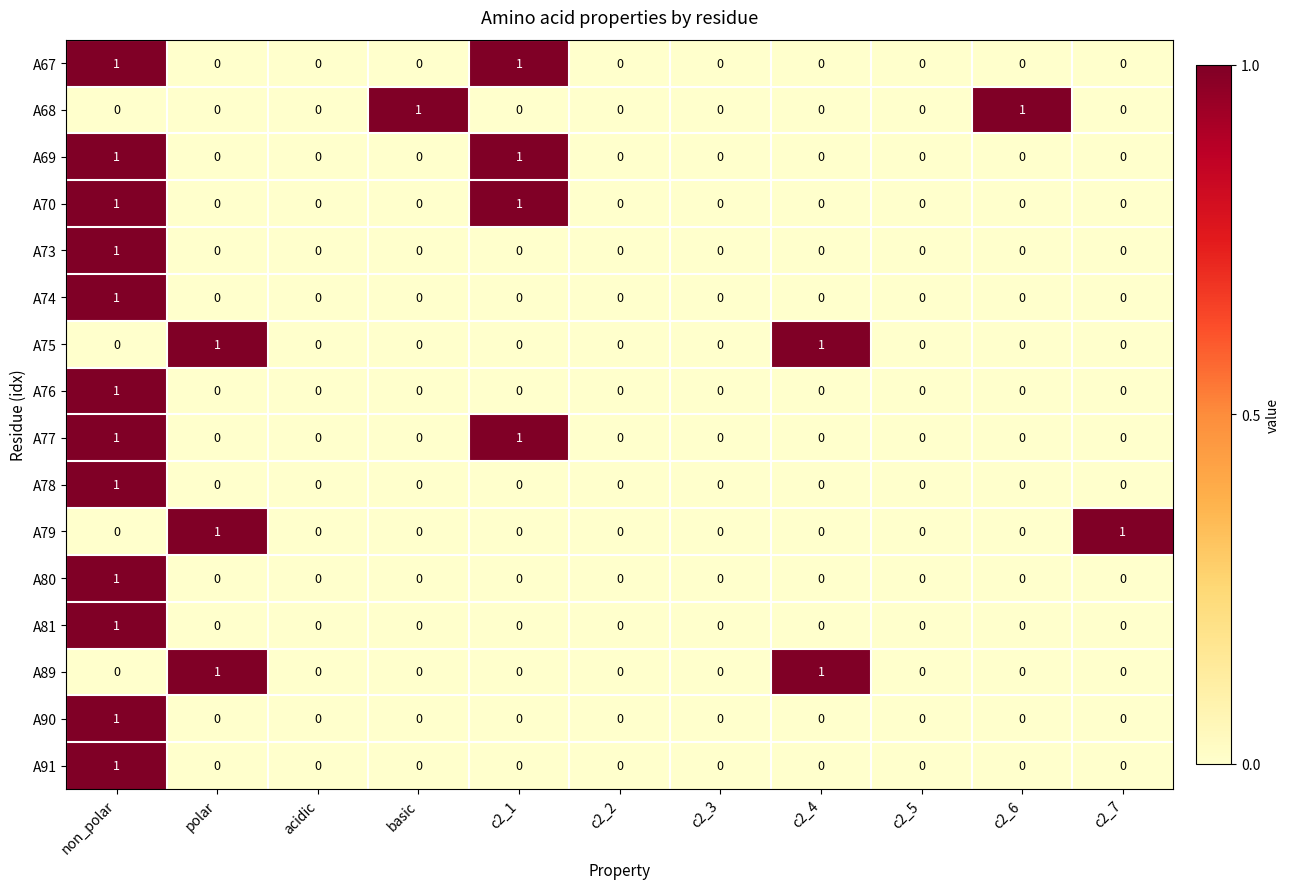

Count the number of data series in this chart.

16